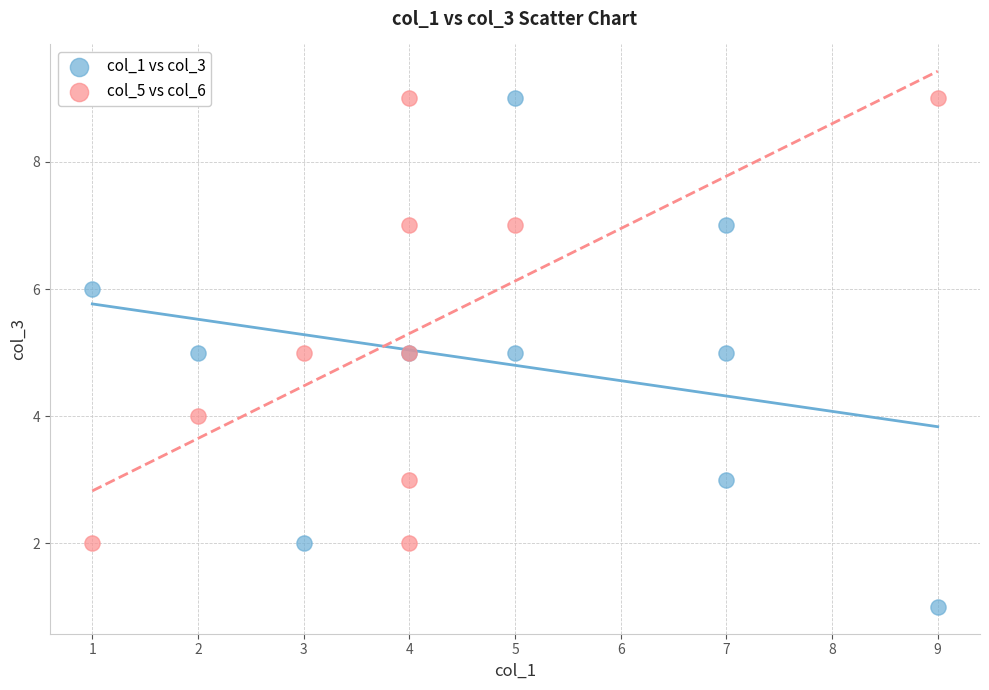

Which series has the widest spread of Y values?

col_1 vs col_3